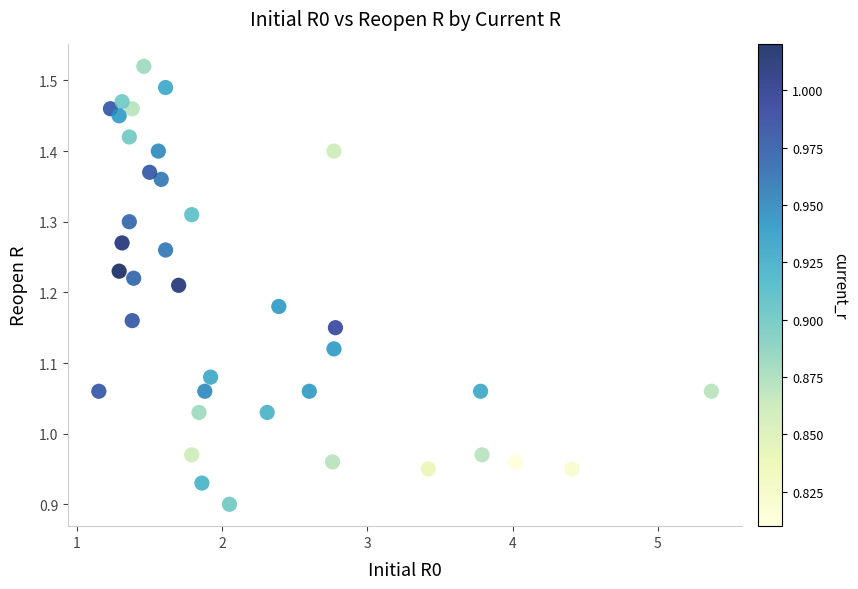

What is the range of X values (max minus min)?

4.2